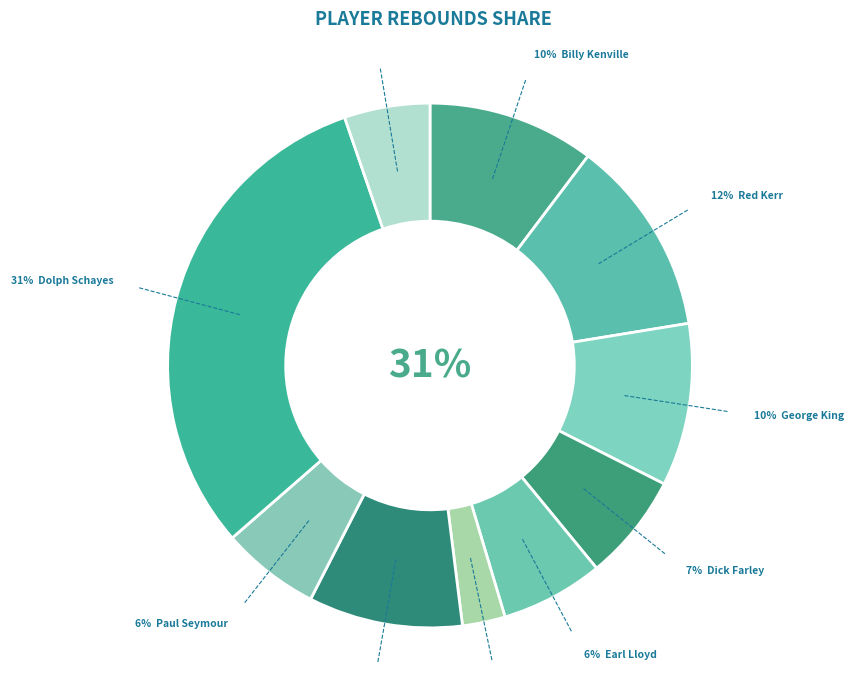

Combined, do Red Rocha and Dolph Schayes account for over 50%?

No